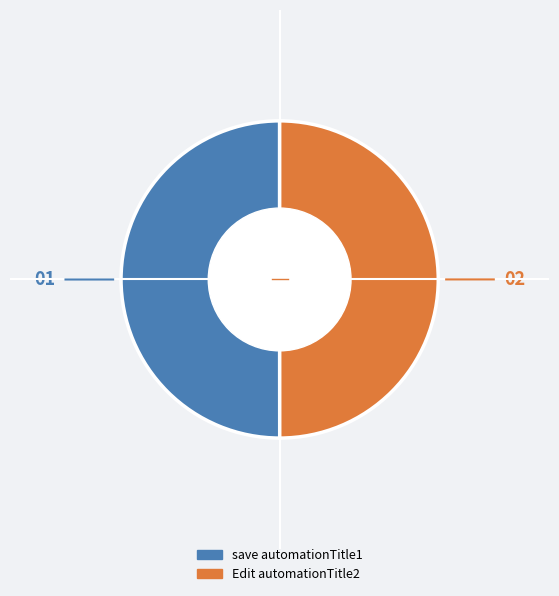

Approximately how many times larger is the value at Edit automationTitle2 compared to save automationTitle1?

1.0